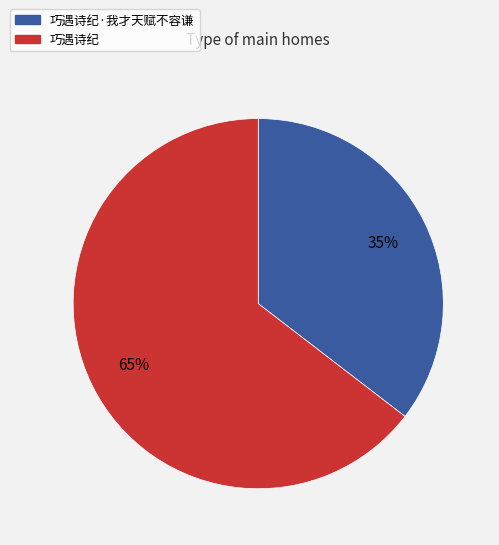

How many slices are in this pie chart?

2